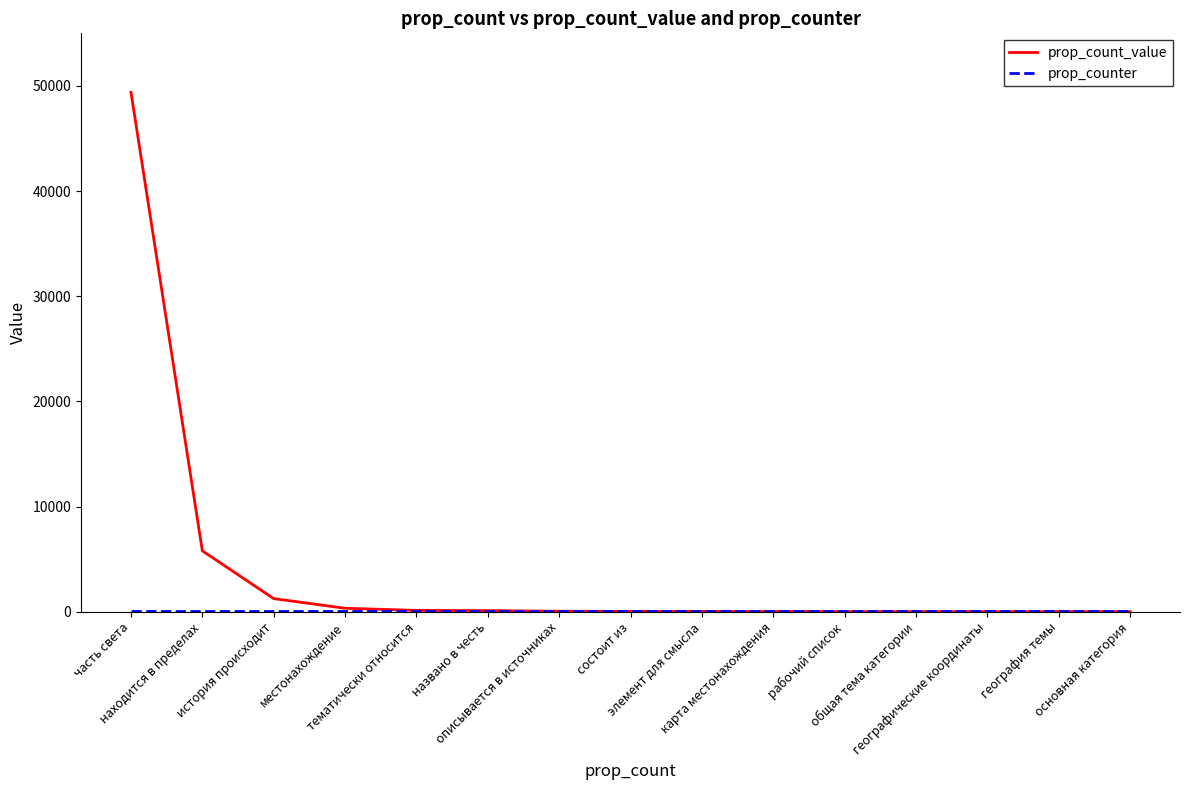

At which category is the sum across all series the highest?

часть света